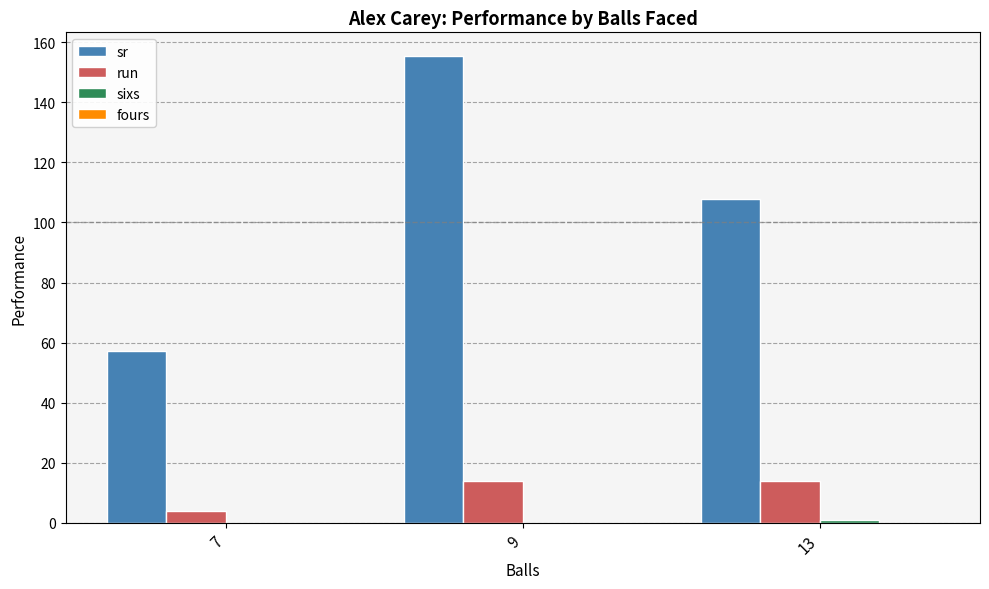

How many groups of bars are there?

3